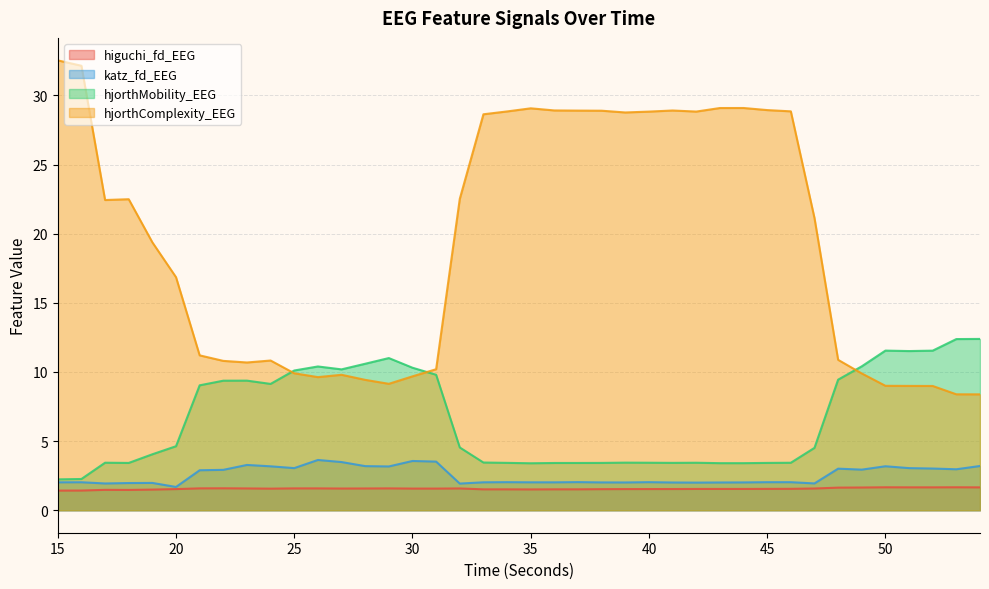

True or false: hjorthComplexity_EEG and katz_fd_EEG intersect in this chart.

False